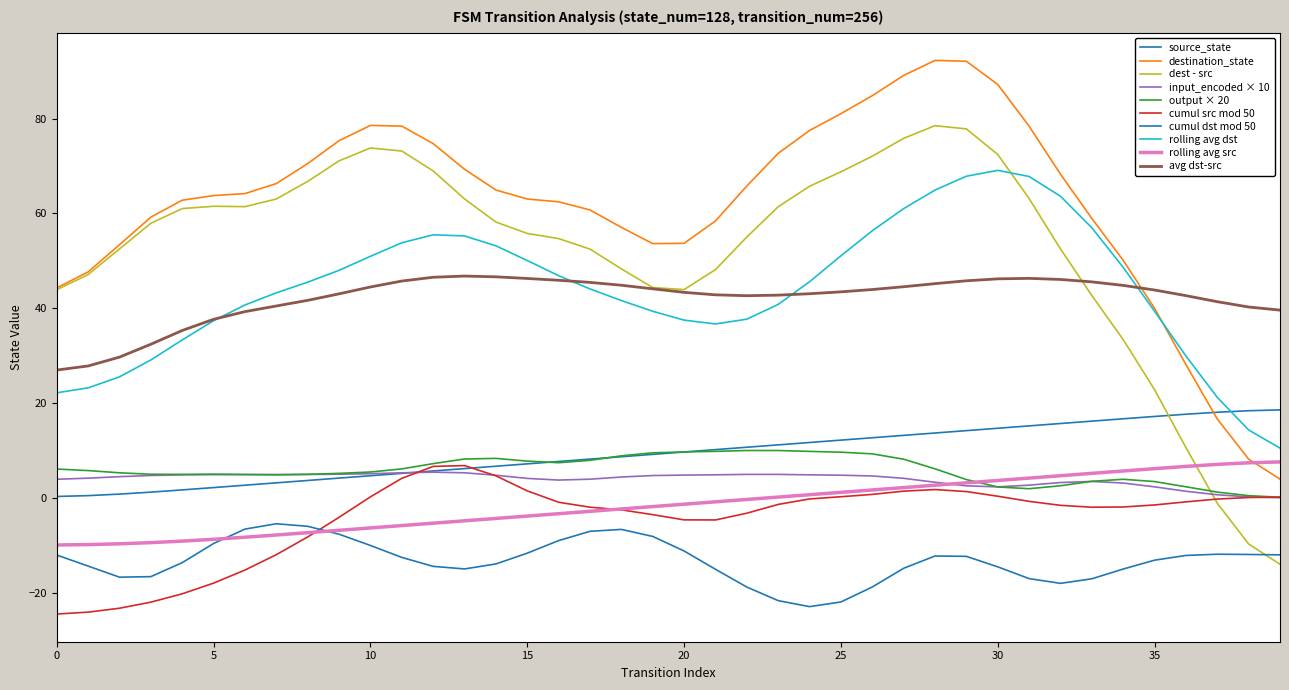

Does the chart display data point markers on the line(s)?

No